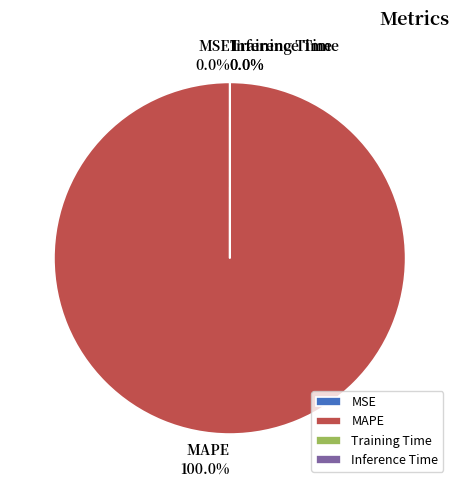

To the nearest percent, what is the average slice percentage?

25%